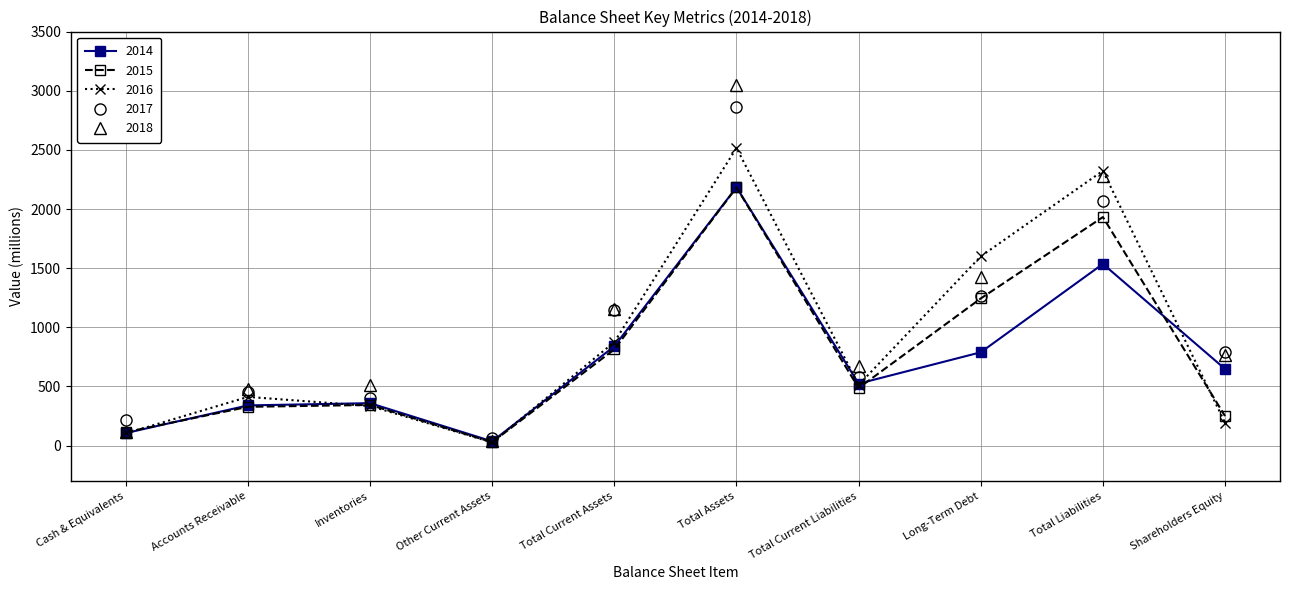

At which category does 2015 reach its first local valley?

Other Current Assets